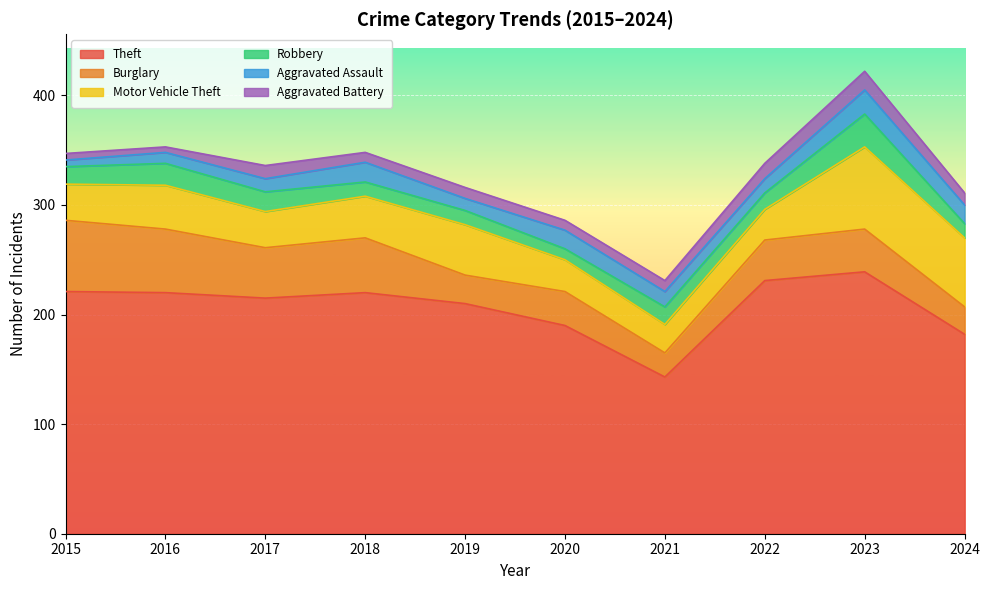

True or false: Theft and Motor Vehicle Theft intersect in this chart.

False